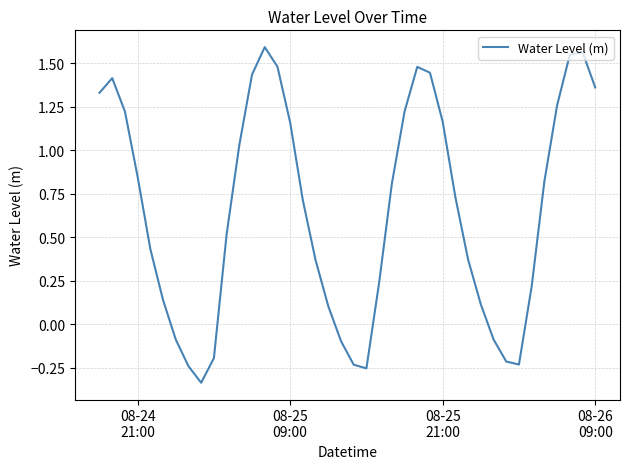

Reading left to right, transcribe all the data shown in this chart.

1.3	1.4	1.2	0.8	0.4	0.1	-0.1	-0.2	-0.3	-0.2	0.5	1.0	1.4	1.6	1.5	1.2	0.7	0.4	0.1	-0.1	-0.2	-0.3	0.2	0.8	1.2	1.5	1.4	1.2	0.7	0.4	0.1	-0.1	-0.2	-0.2	0.2	0.8	1.3	1.5	1.6	1.4